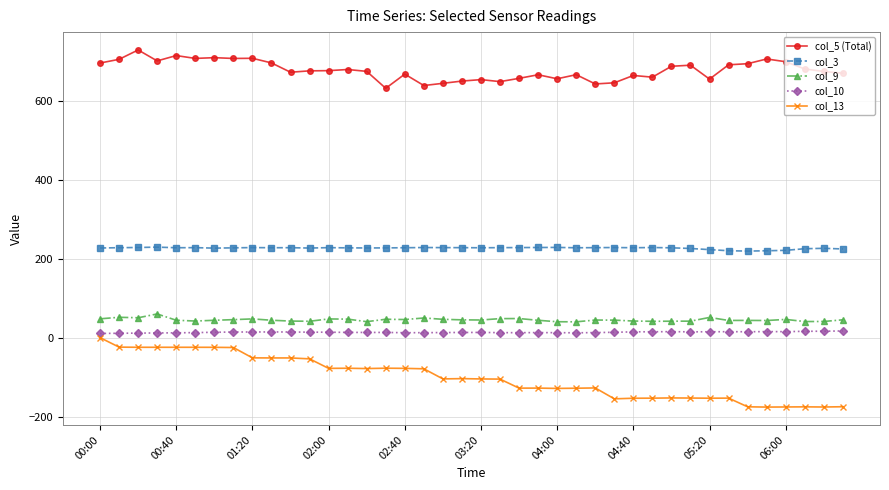

True or false: col_3 and col_13 intersect in this chart.

False